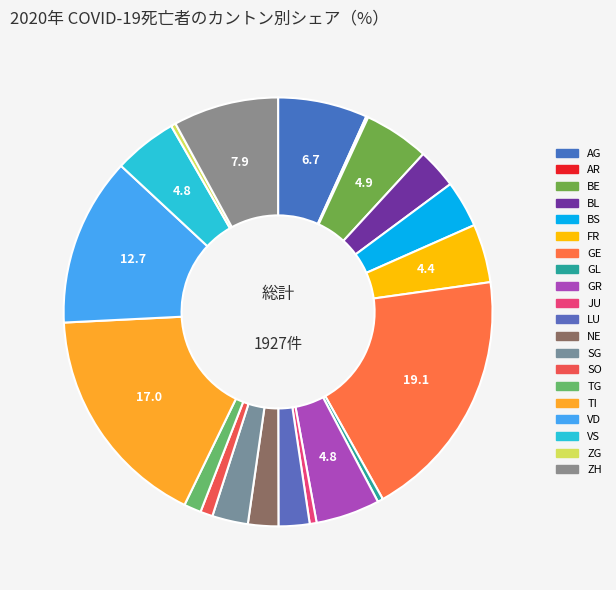

Is the sum of GE and FR greater than half?

No